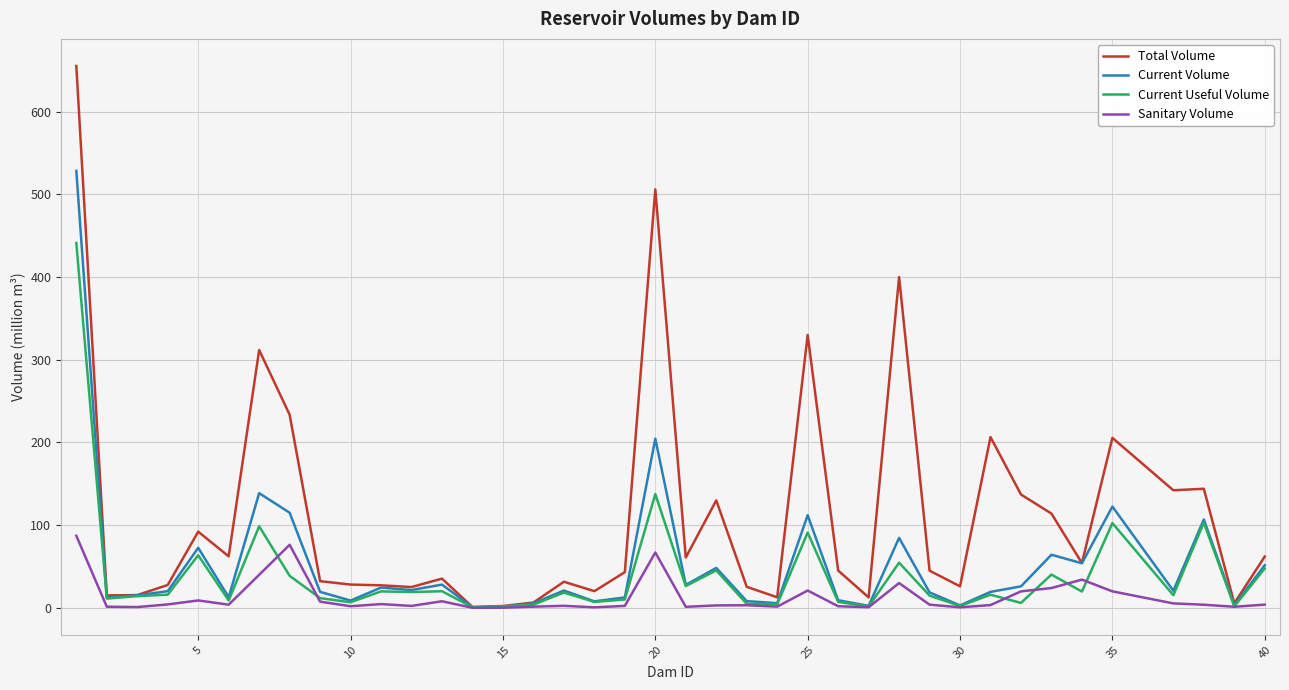

Which series has the largest total across all categories?

Total Volume